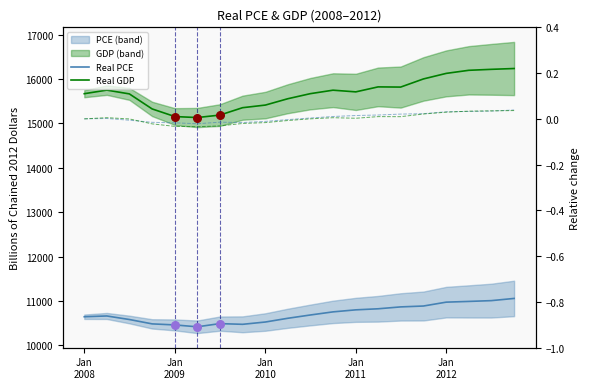

Which series has the largest Y range (max minus min)?

Real Gross Domestic Product